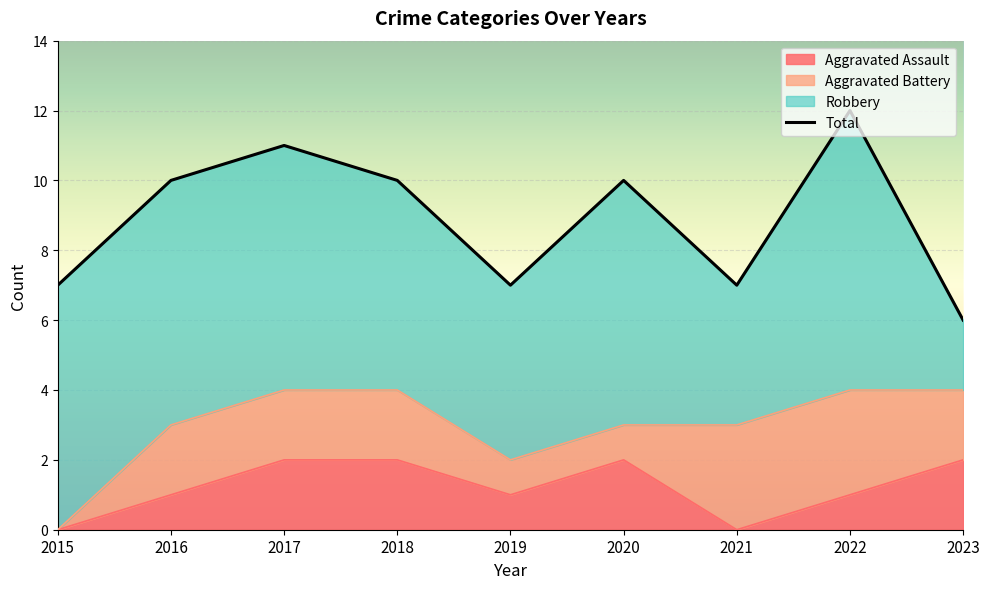

At how many categories does at least one series exceed 5?

9